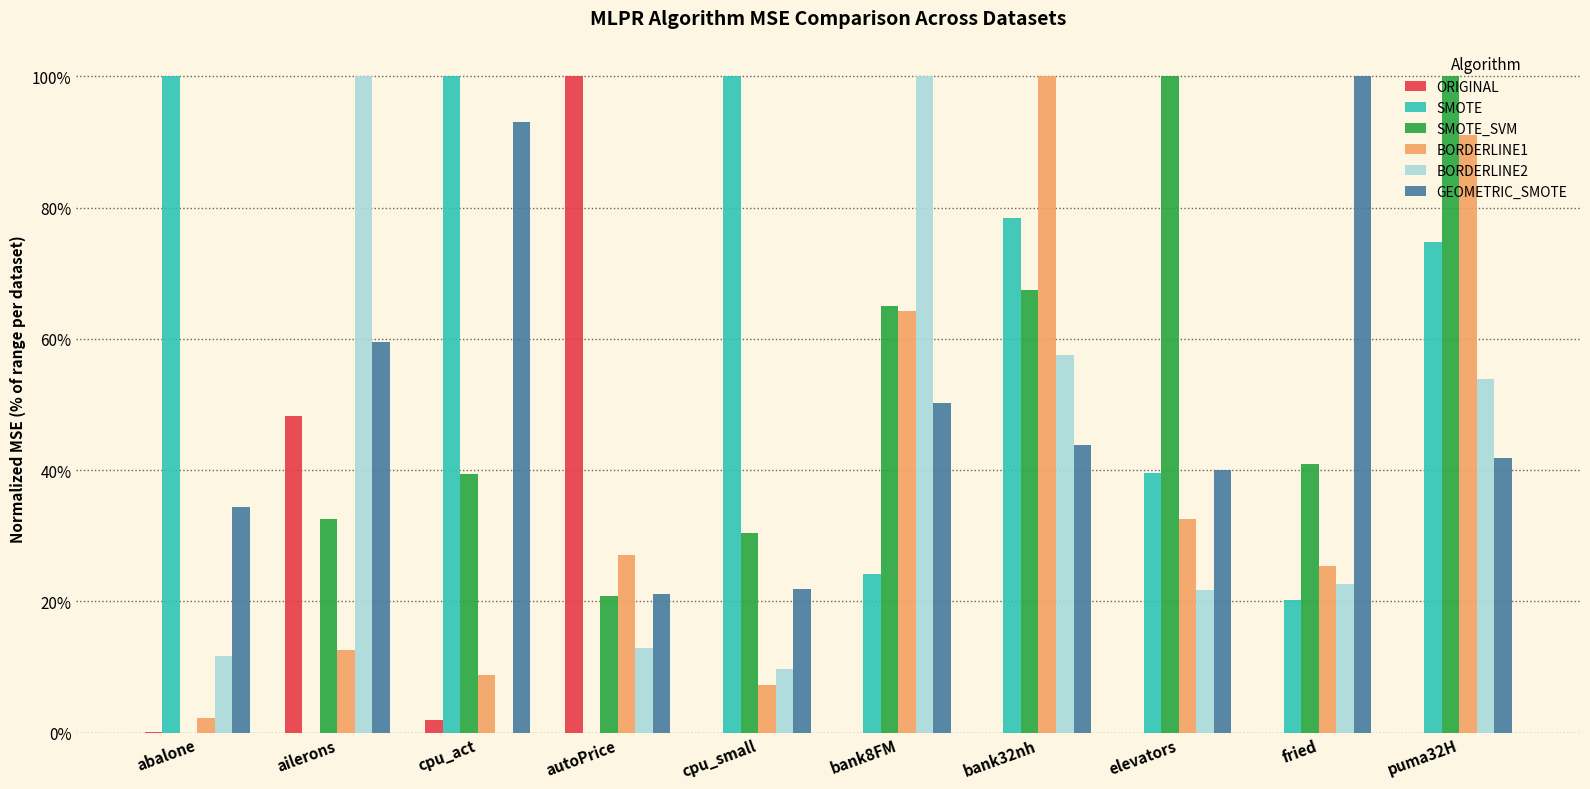

At which category is the sum across all series the highest?

puma32H